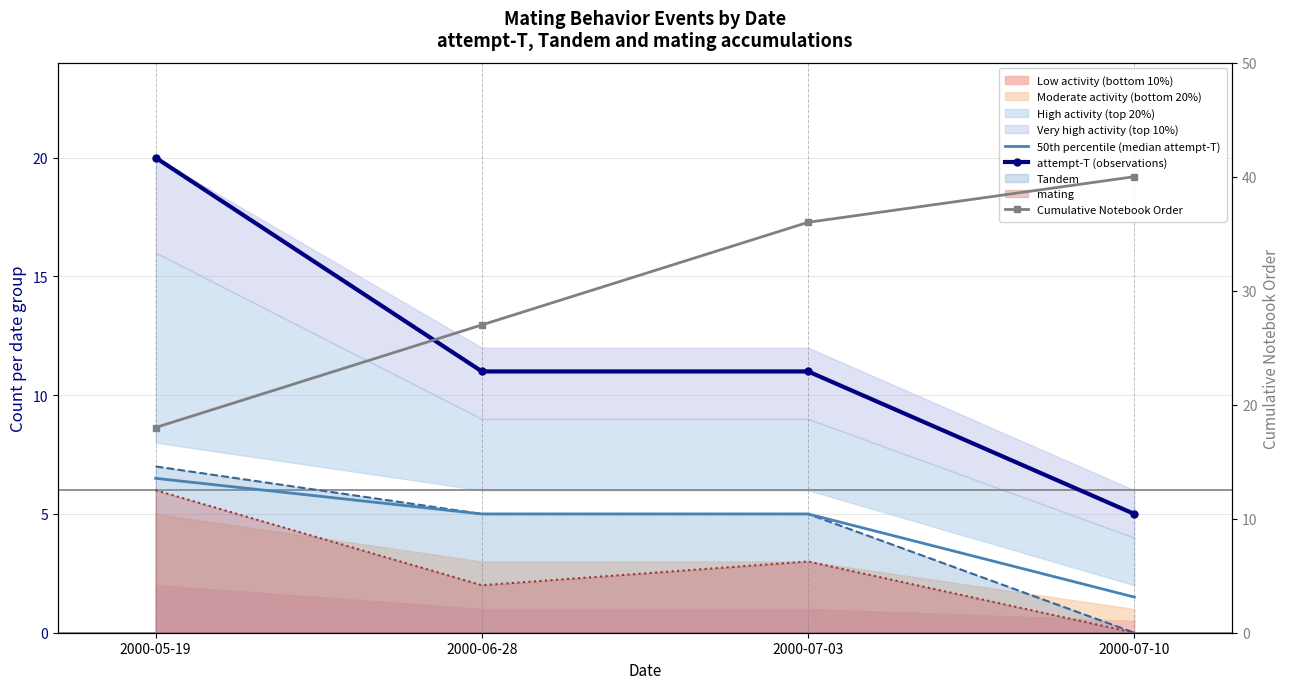

What is the total value across all series at 2000-05-19?

44.5